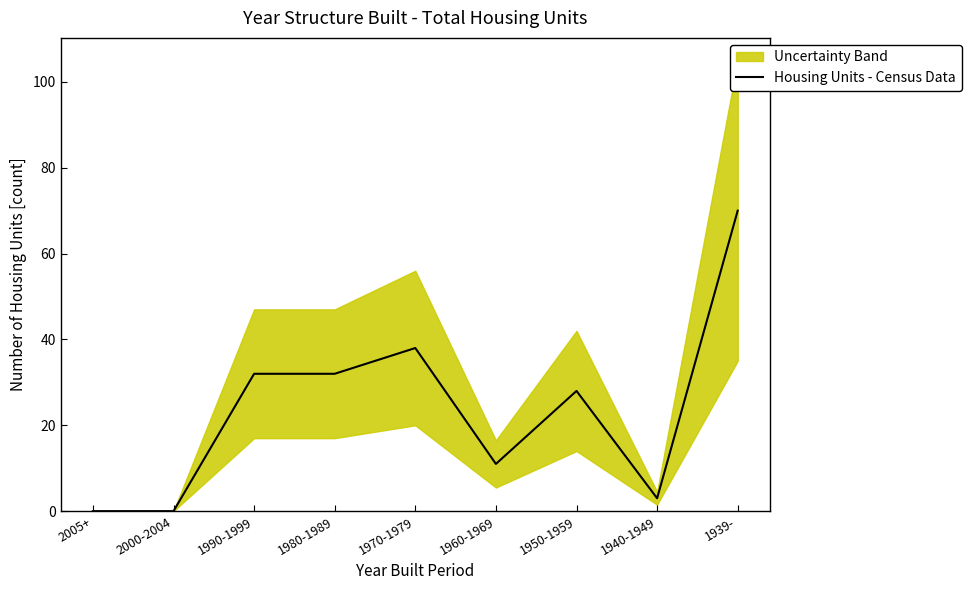

Read the value at 1970-1979.

38